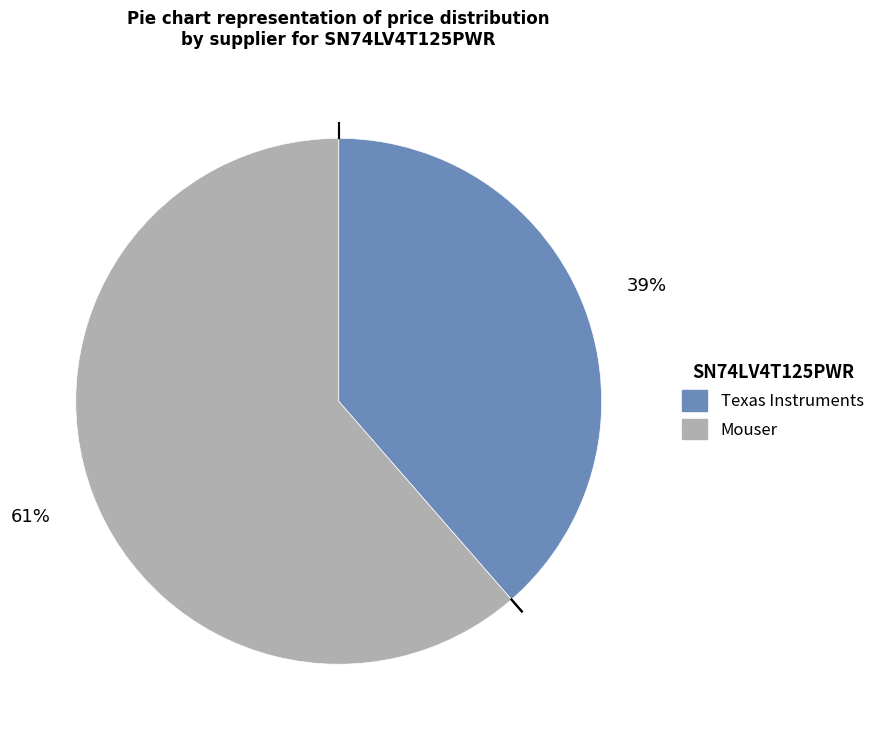

Rank the categories by value from lowest to highest.

Texas Instruments, Mouser